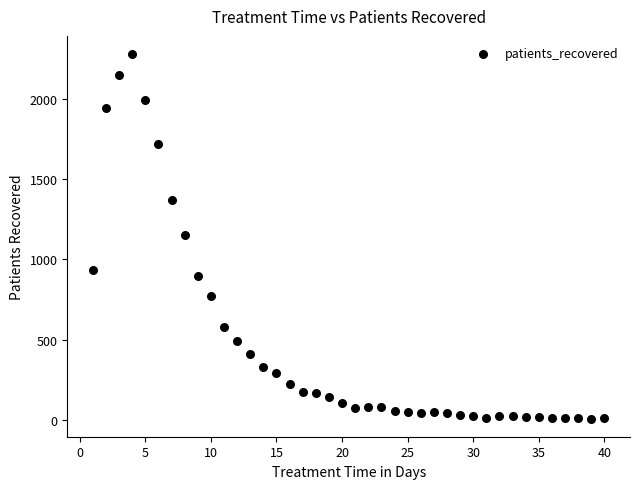

What is the range of X values (max minus min)?

39